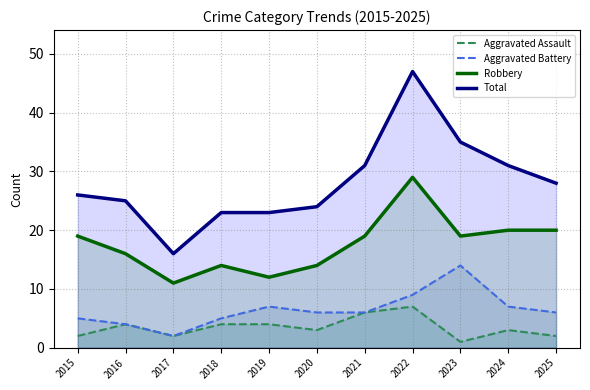

What is the difference between the Aggravated Battery values at 2019 and 2023?

7